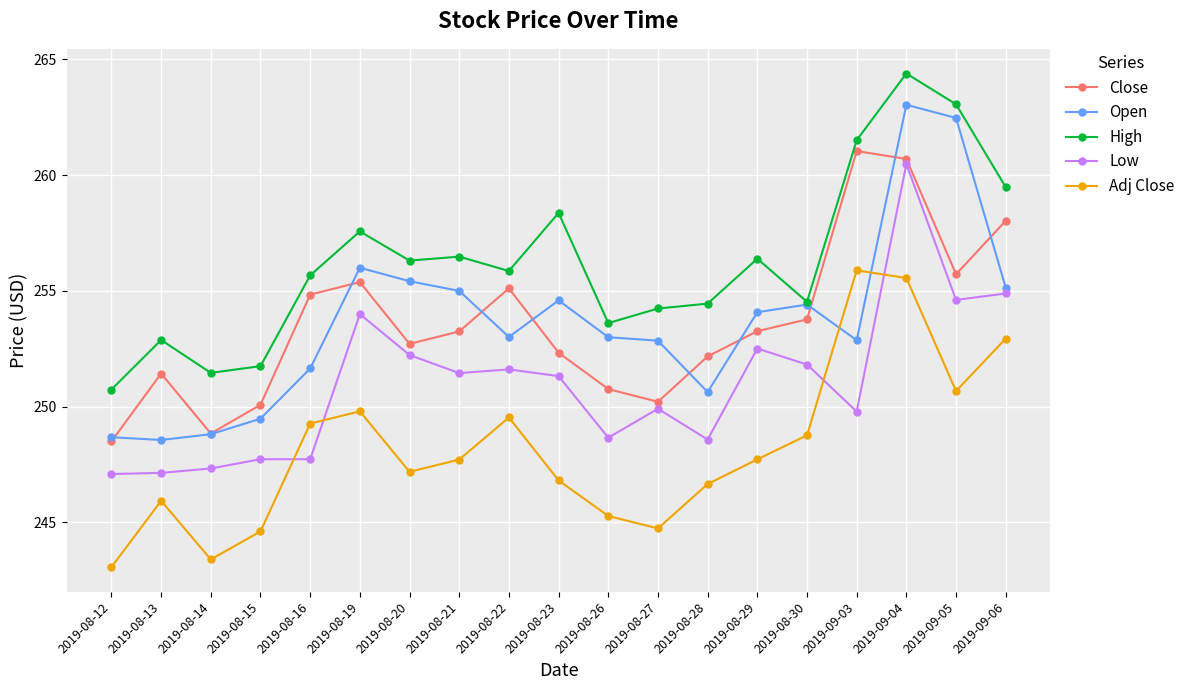

What is the label of the 18th point from the left?

2019-09-05